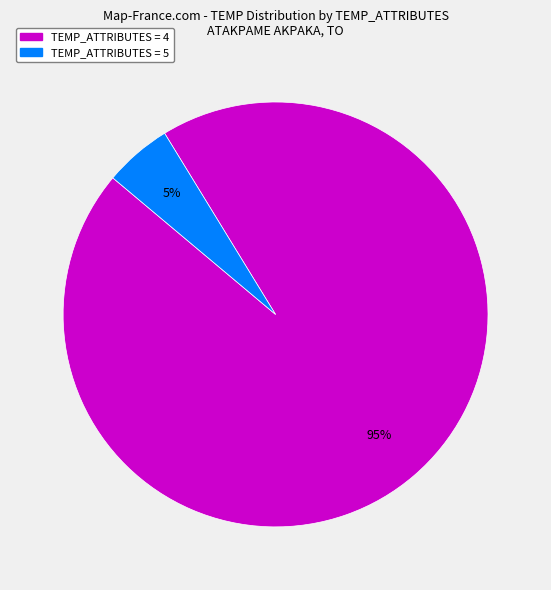

Is the sum of TEMP_ATTRIBUTES = 4 and TEMP_ATTRIBUTES = 5 greater than half?

Yes